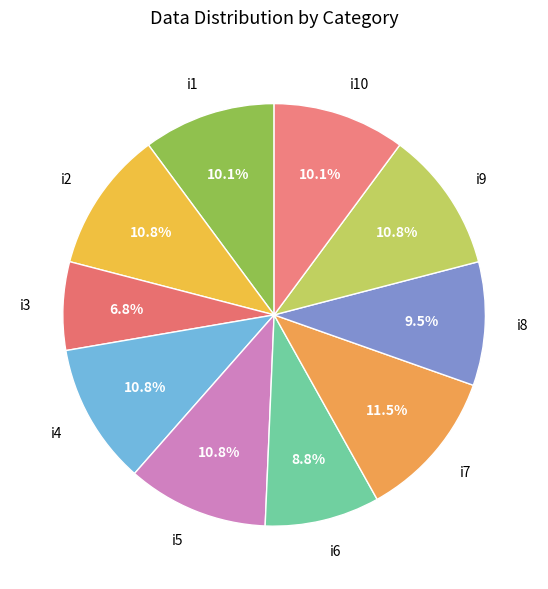

What is the ratio of the value at i3 to the value at i8?

0.7